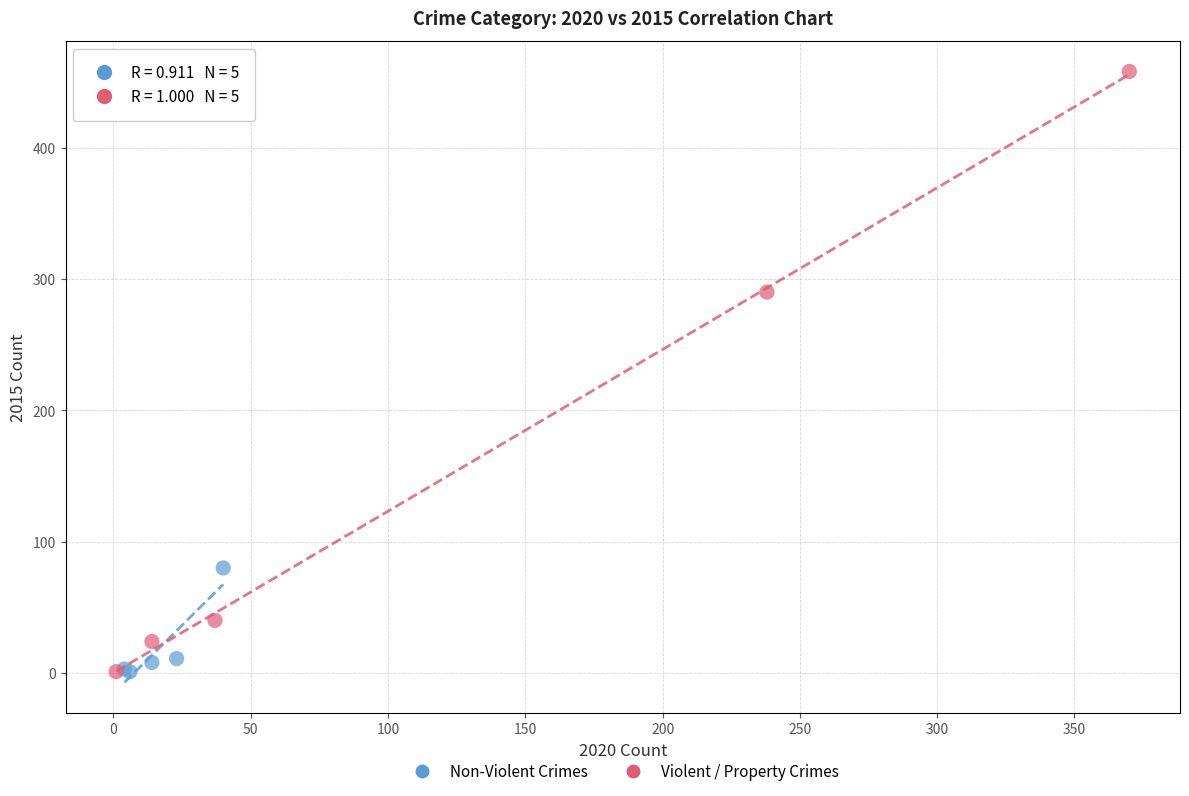

Which series contains the highest Y value?

Violent / Property Crimes